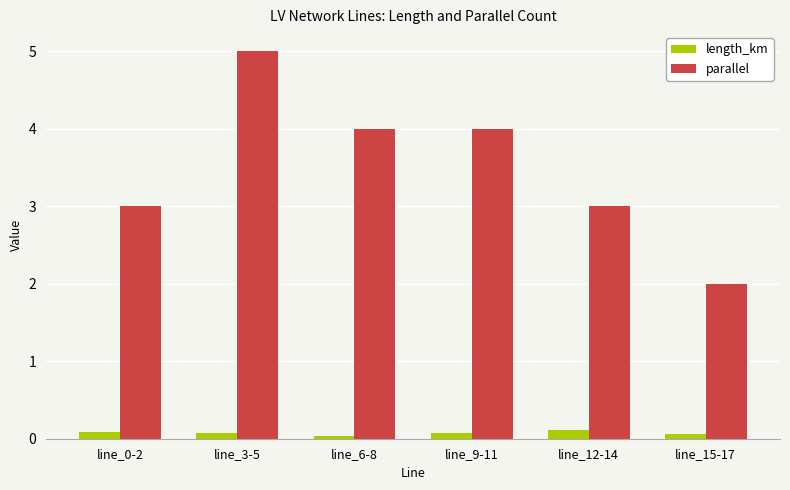

Is the value of parallel at line_0-2 greater than the value of length_km at line_12-14?

Yes